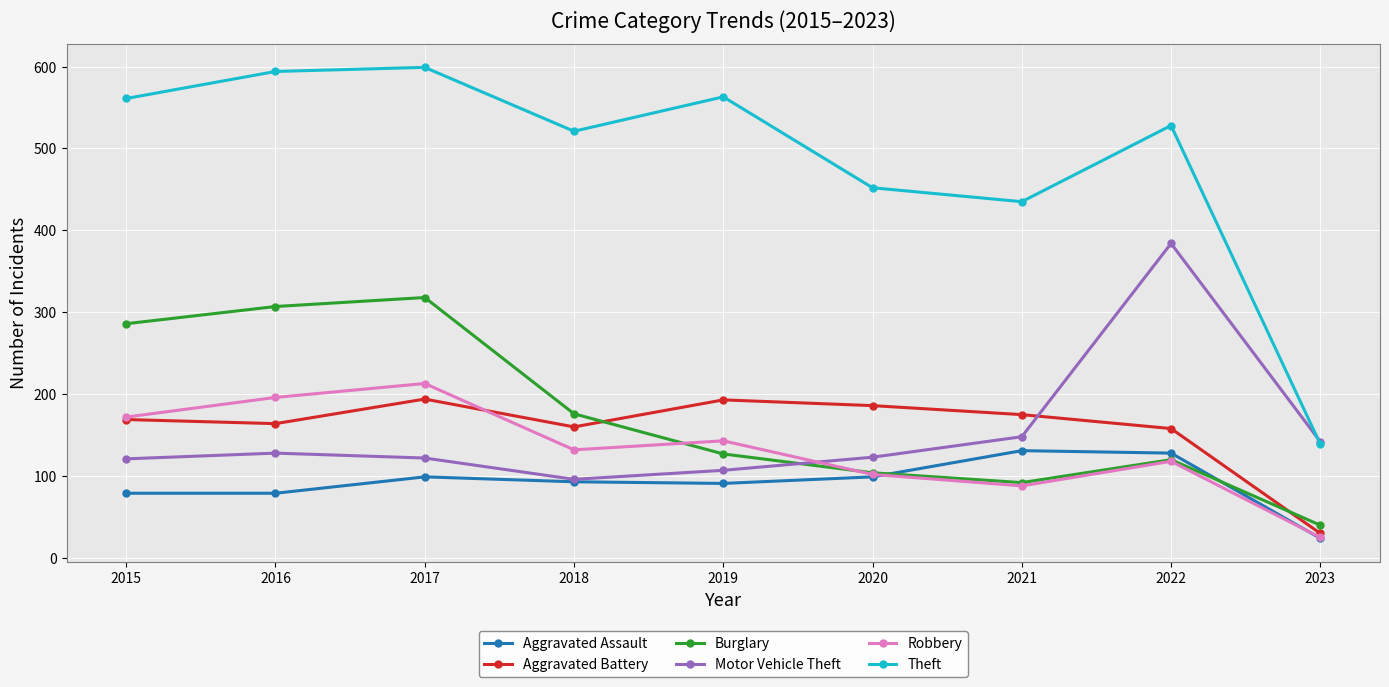

What is the value of the Motor Vehicle Theft point at the 9th from the left?

142